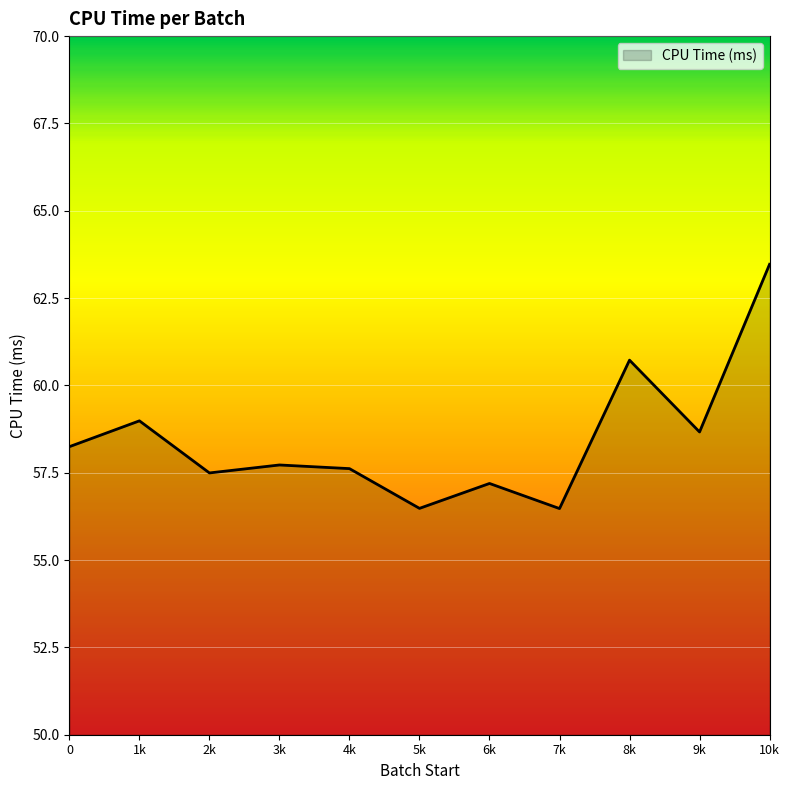

How many lines are shown in the chart?

1